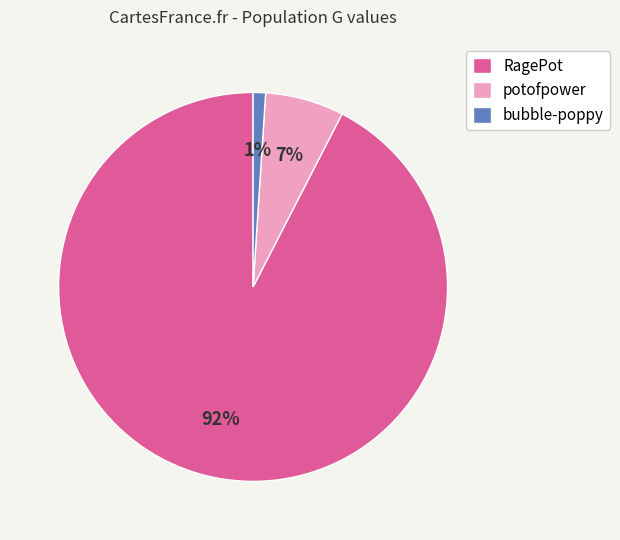

Count the number of slices in the pie.

3